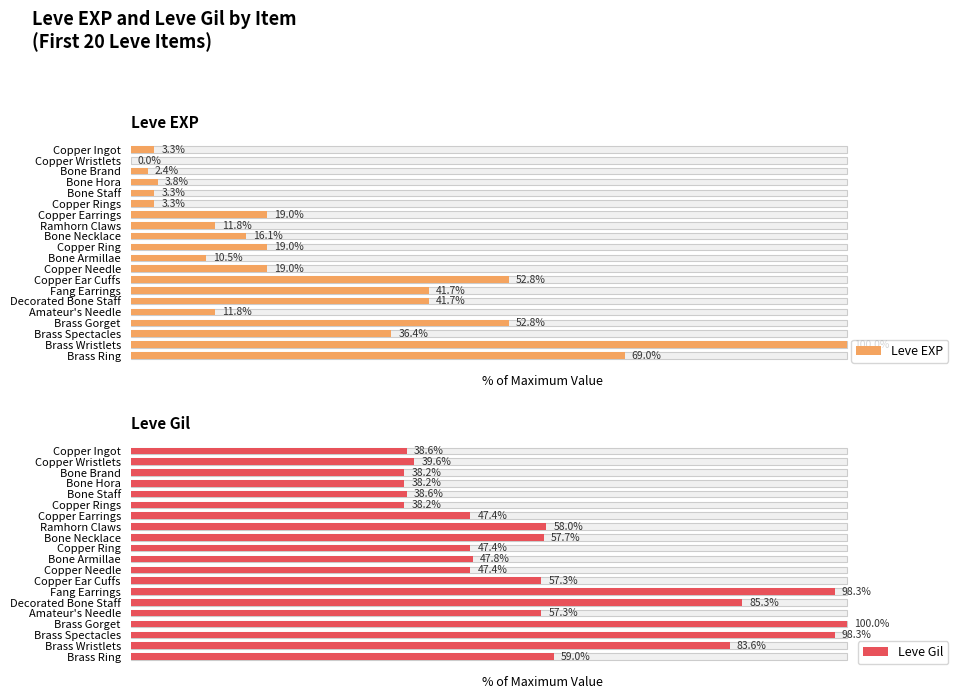

What is the value of the Leve EXP bar at the 1st from the left?

3.3